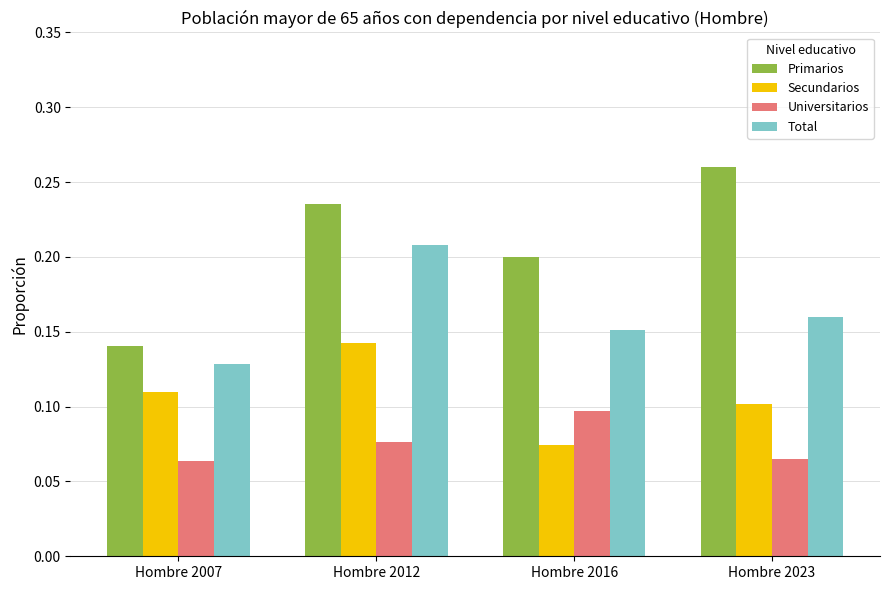

Count the number of data series in this chart.

4